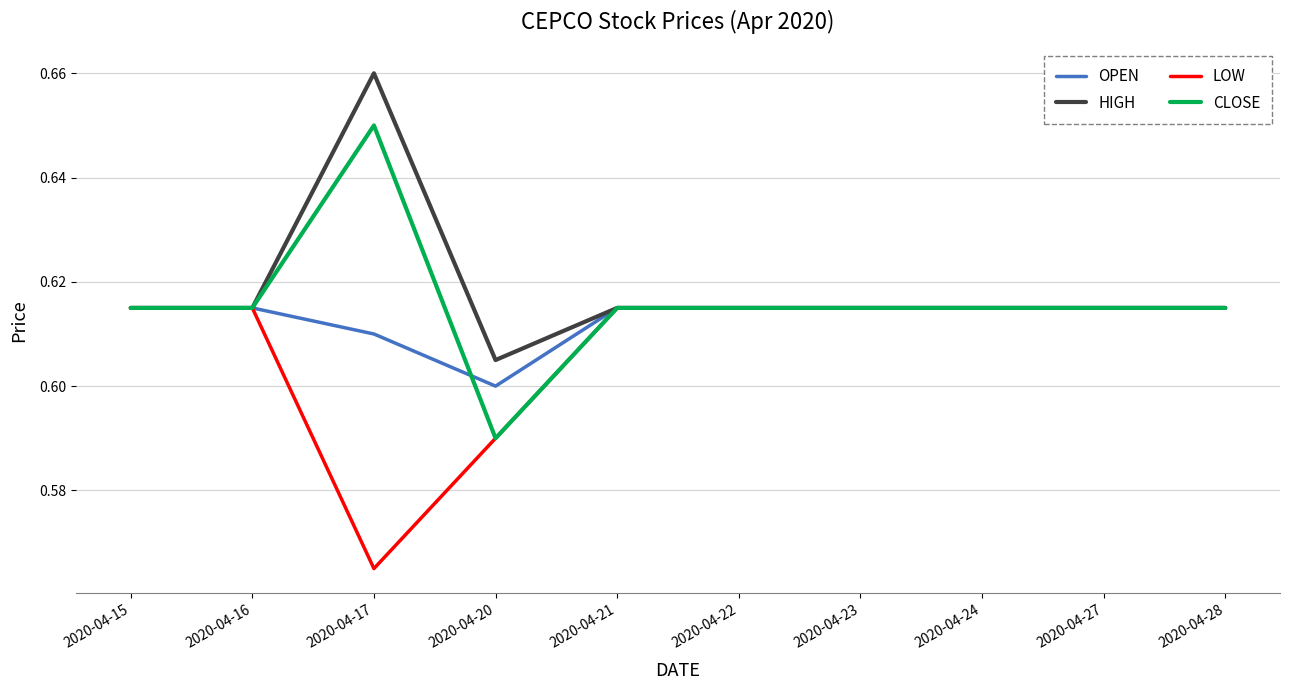

At which label is HIGH closest to 0?

2020-04-20